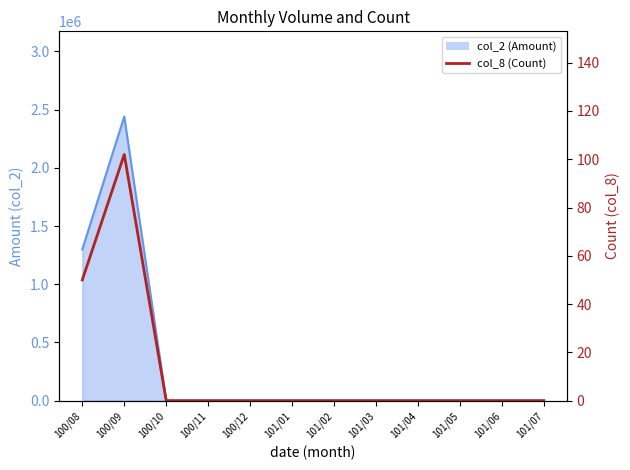

How many points are higher than both their immediate neighbors (excluding endpoints)?

1